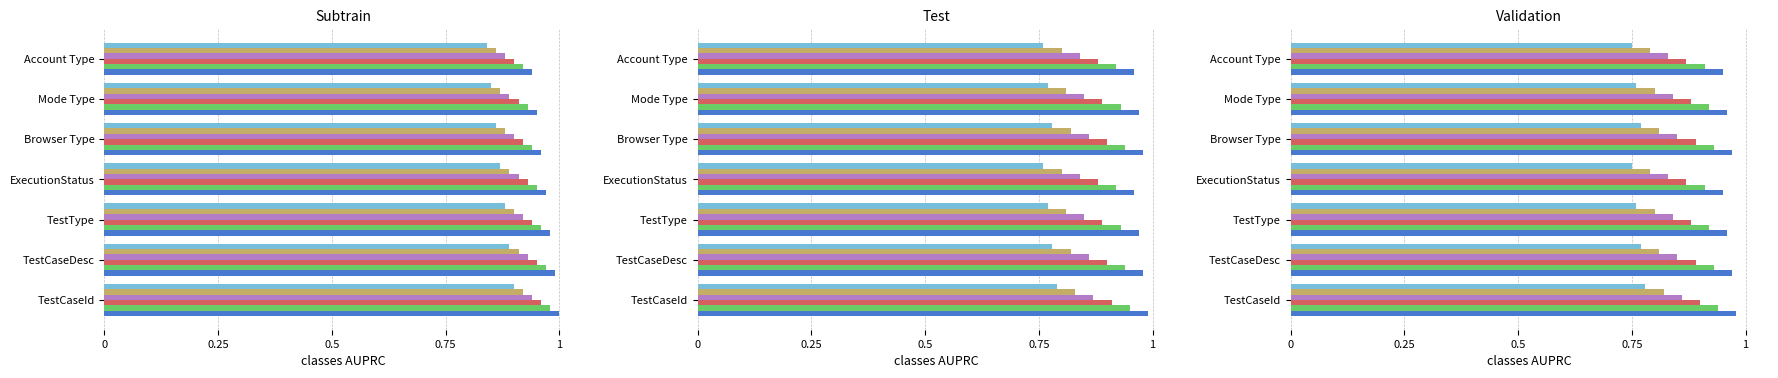

Where is SL 7-10 nearest to the value 0?

ExecutionStatus